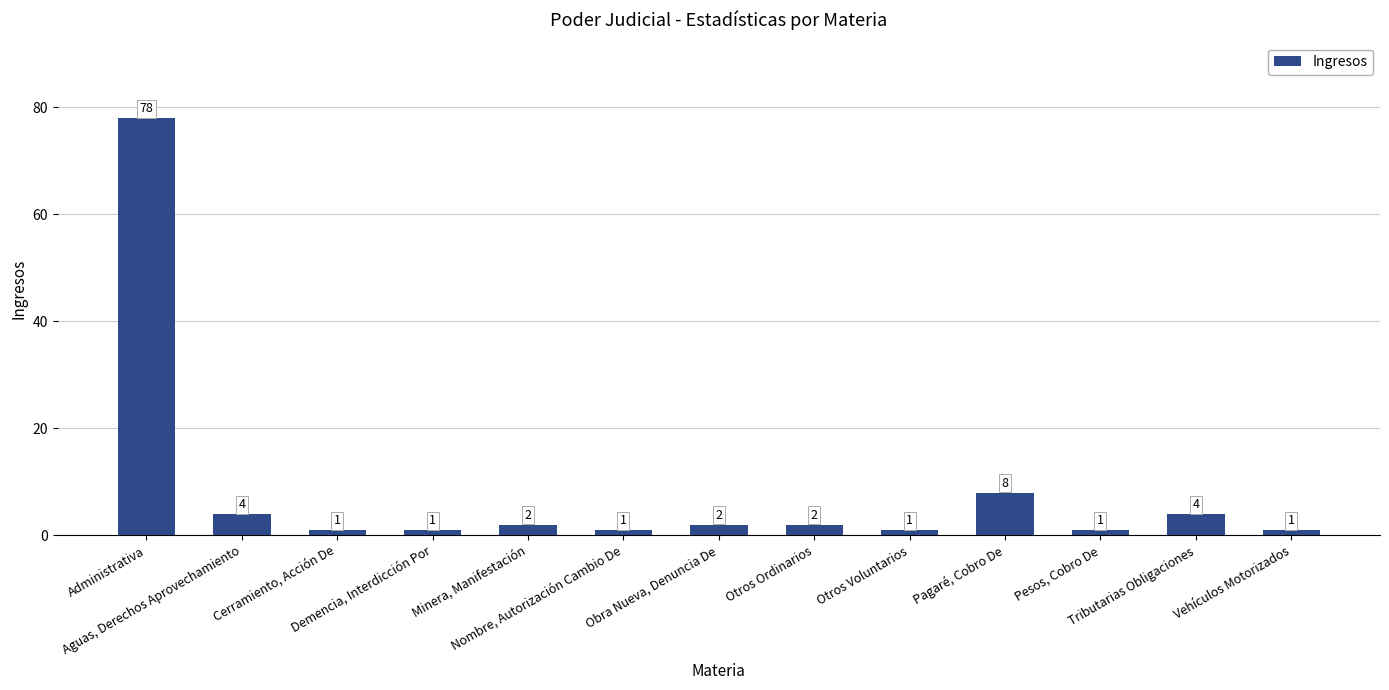

What is the difference between the second highest and second lowest values?

7